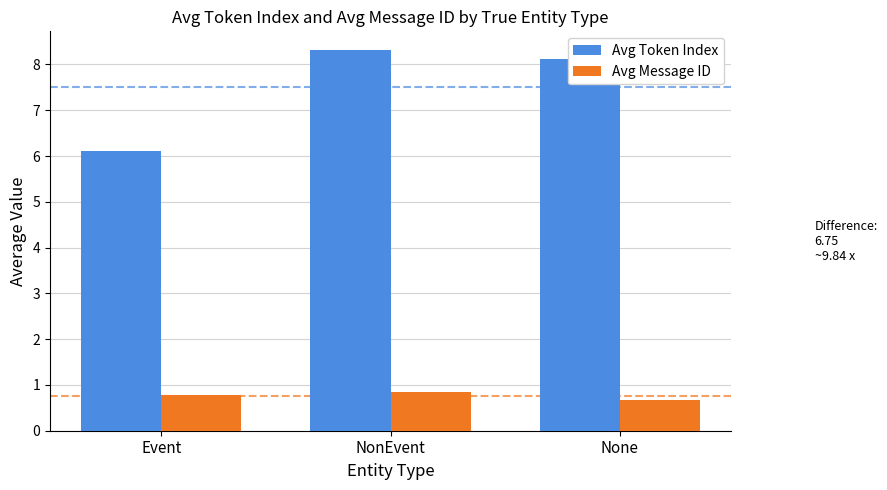

What is the label of the 2nd bar from the left?

NonEvent